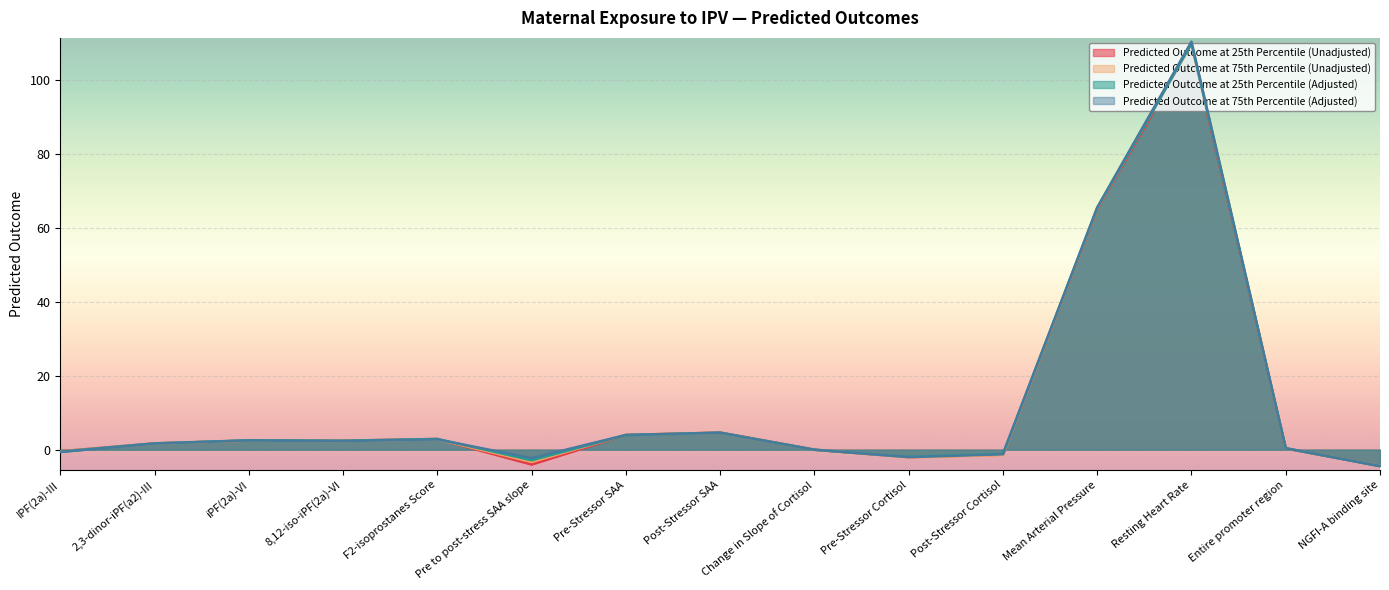

Is it true that Predicted Outcome at 25th Percentile (Adjusted) equals 147.6 at Resting Heart Rate?

False